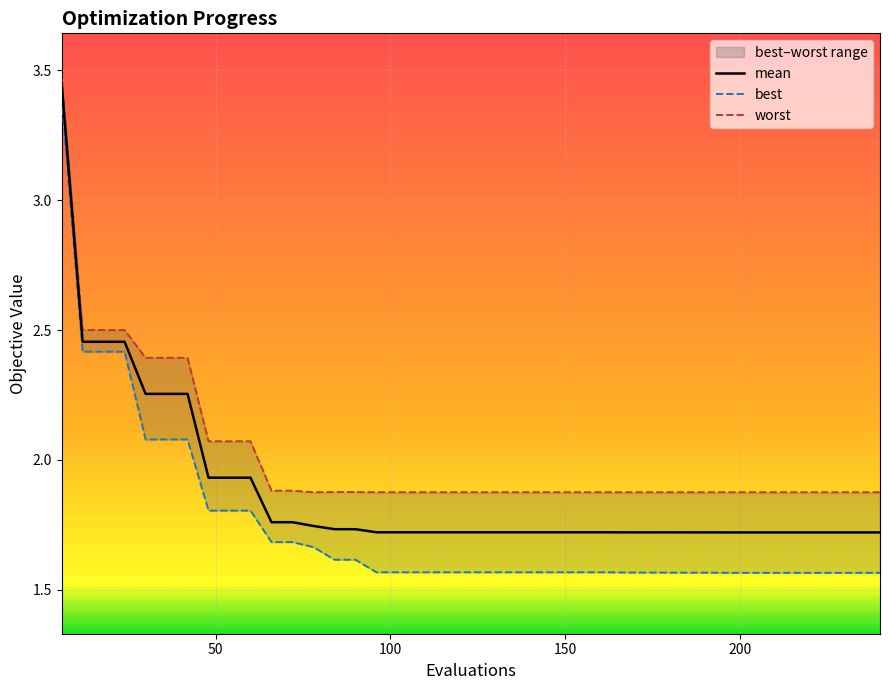

Reading left to right, what are all the values shown in this chart?

mean: 3.5	2.5	2.5	2.5	2.3	2.3	2.3	1.9	1.9	1.9	1.8	1.8	1.7	1.7	1.7	1.7	1.7	1.7	1.7	1.7	1.7	1.7	1.7	1.7	1.7	1.7	1.7	1.7	1.7	1.7	1.7	1.7	1.7	1.7	1.7	1.7	1.7	1.7	1.7	1.7
best: 3.4	2.4	2.4	2.4	2.1	2.1	2.1	1.8	1.8	1.8	1.7	1.7	1.7	1.6	1.6	1.6	1.6	1.6	1.6	1.6	1.6	1.6	1.6	1.6	1.6	1.6	1.6	1.6	1.6	1.6	1.6	1.6	1.6	1.6	1.6	1.6	1.6	1.6	1.6	1.6
worst: 3.5	2.5	2.5	2.5	2.4	2.4	2.4	2.1	2.1	2.1	1.9	1.9	1.9	1.9	1.9	1.9	1.9	1.9	1.9	1.9	1.9	1.9	1.9	1.9	1.9	1.9	1.9	1.9	1.9	1.9	1.9	1.9	1.9	1.9	1.9	1.9	1.9	1.9	1.9	1.9